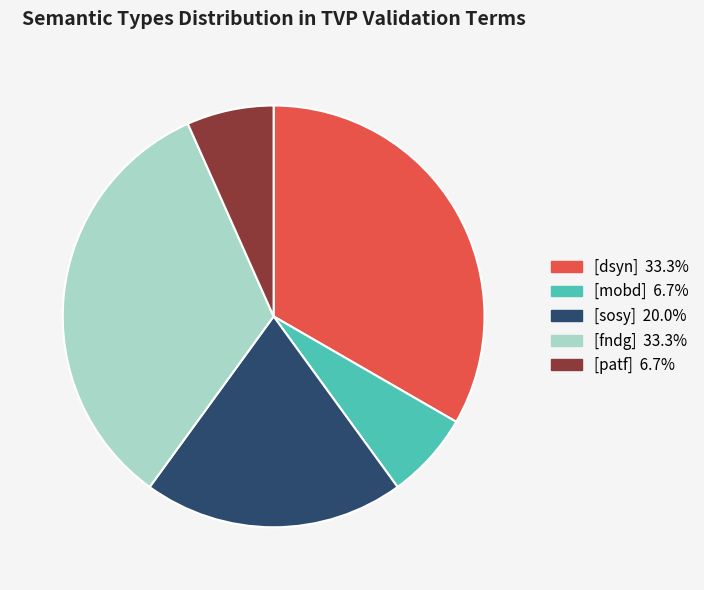

Which has a higher value, [fndg] or [patf]?

[fndg]